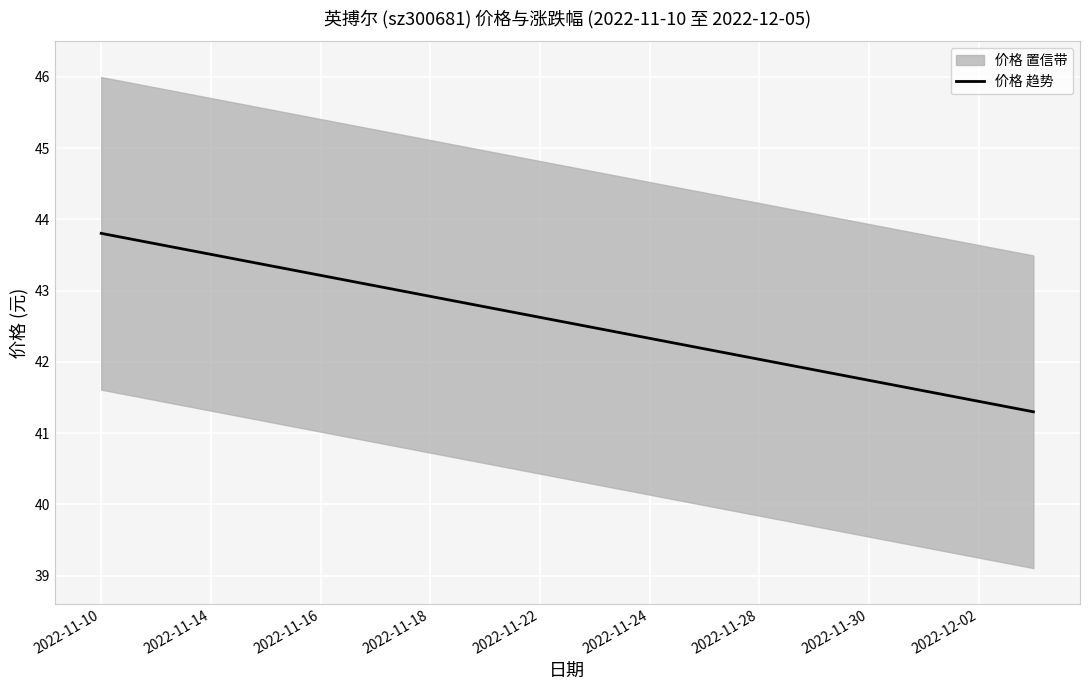

What is the value of the 4th point from the left?

43.4